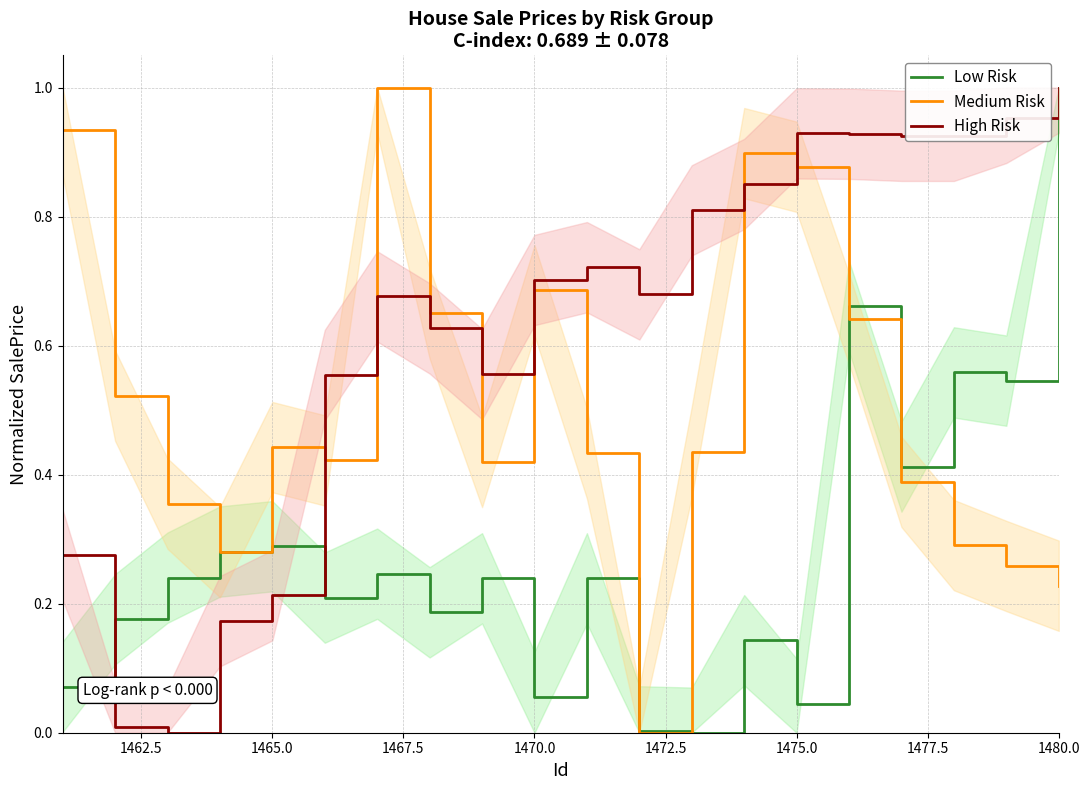

Is it true that Low Risk equals 0.3 at 1480.0?

False